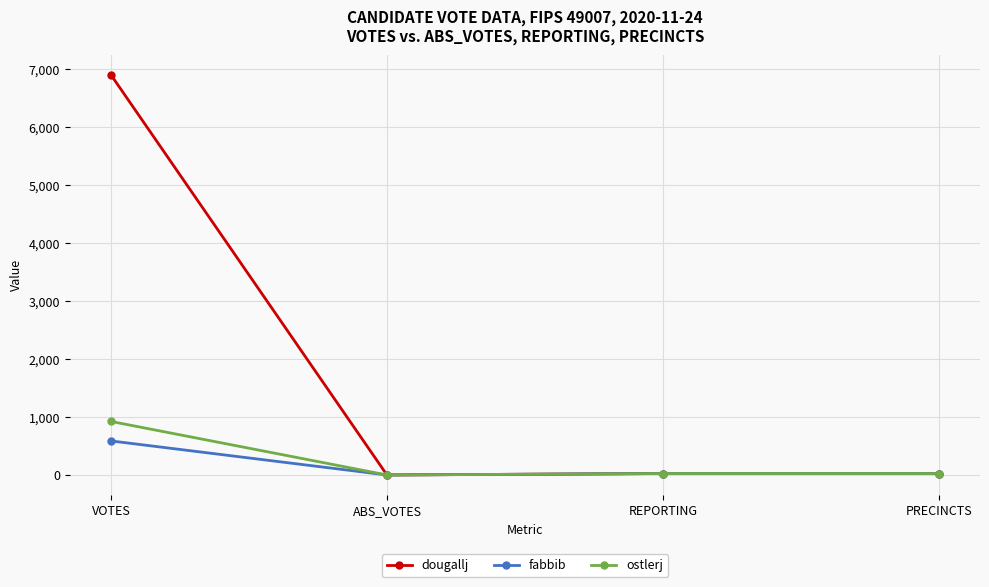

Rank the series by their maximum value, from lowest to highest.

fabbib, ostlerj, dougallj